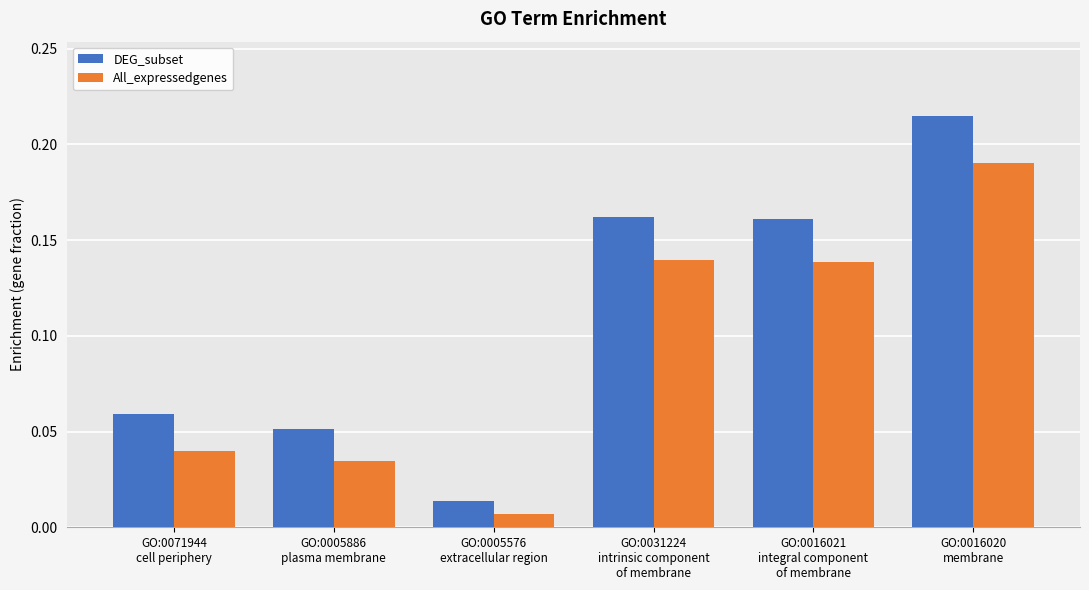

What is the label of the 5th bar from the right?

GO:0005886
plasma membrane